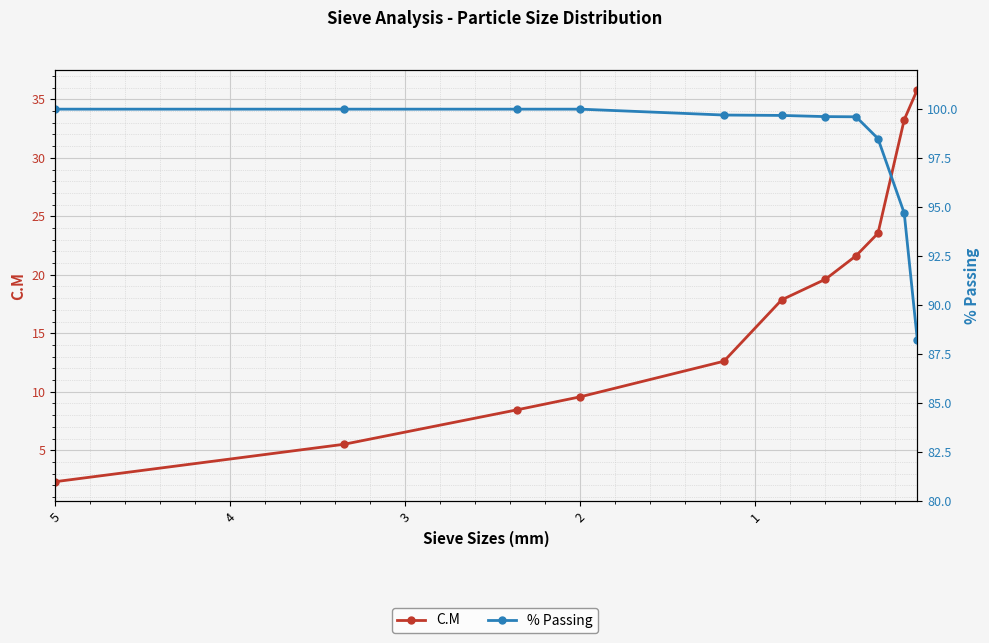

Reading left to right, transcribe all the data shown in this chart.

C.M: 2.3	5.5	8.5	9.6	12.6	17.9	19.6	21.6	23.6	33.3	35.8
% Passing: 100.0	100.0	100.0	100.0	99.7	99.7	99.6	99.6	98.5	94.7	88.2